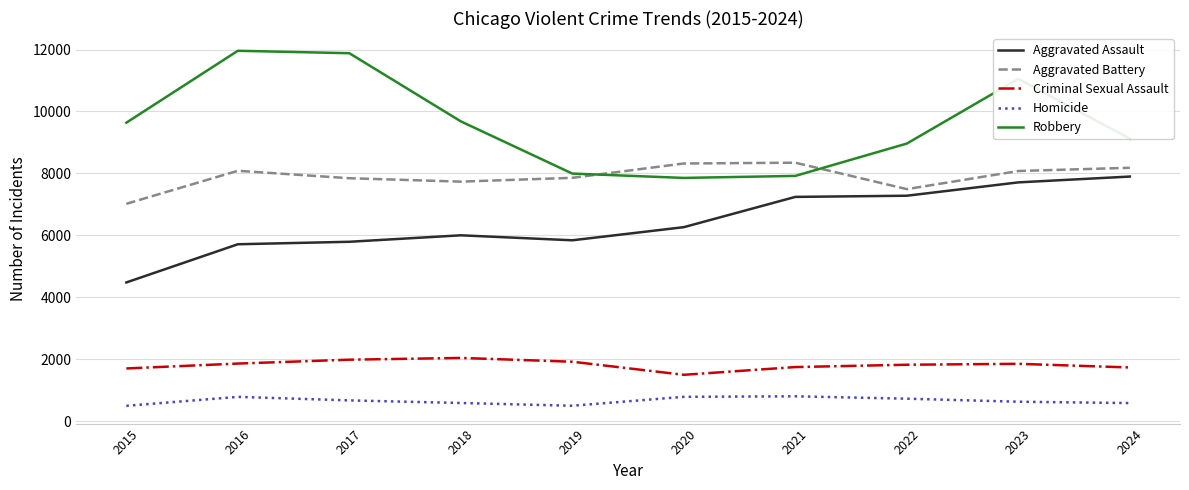

The value of Criminal Sexual Assault at 2017 is 1986. True or false?

True